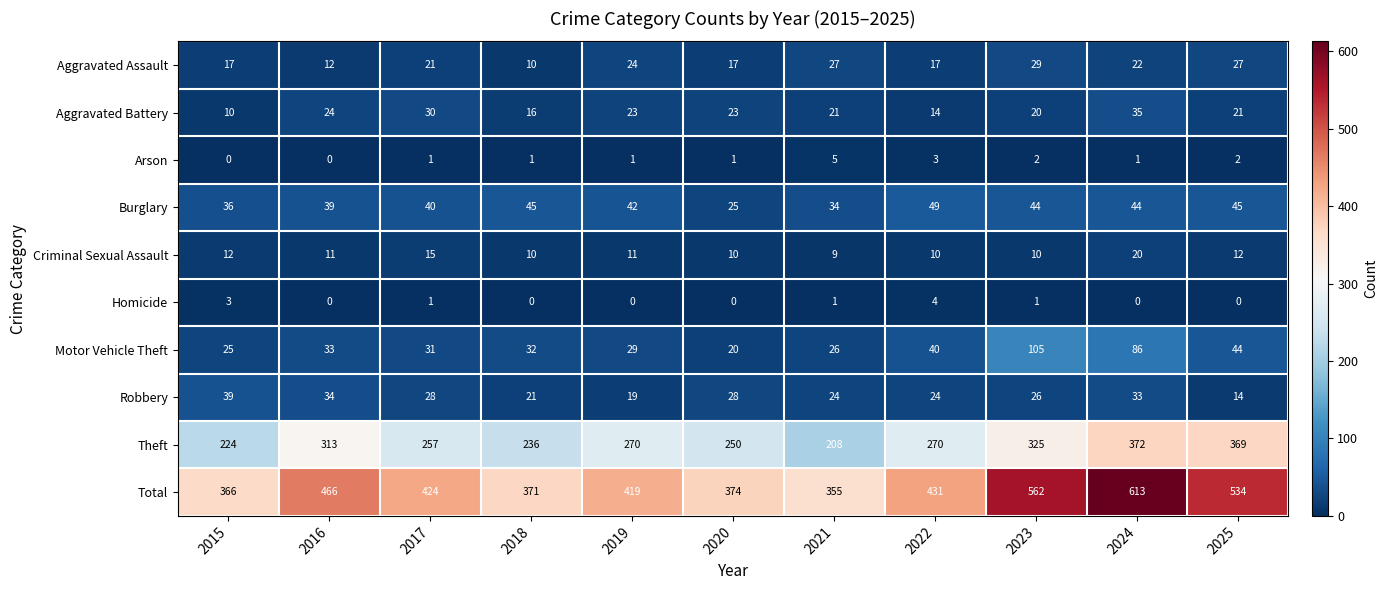

The value of Criminal Sexual Assault at 2015 is 12. True or false?

True